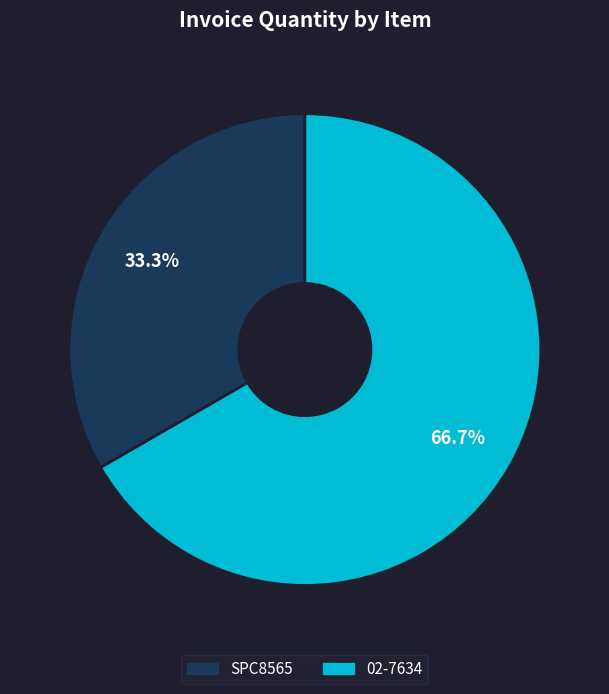

Count the number of slices in the pie.

2